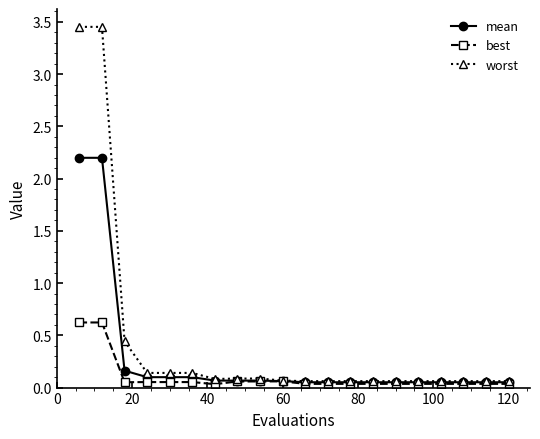

Rank the series by their maximum value, from highest to lowest.

worst, mean, best